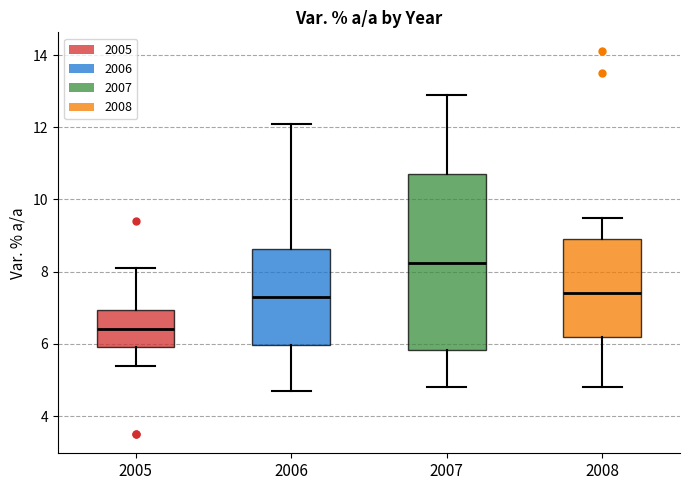

Where is the lower edge of the box at x = 2008 on the y-axis? The values are not printed on the chart, so give them approximately, as read against the axis.

6.2